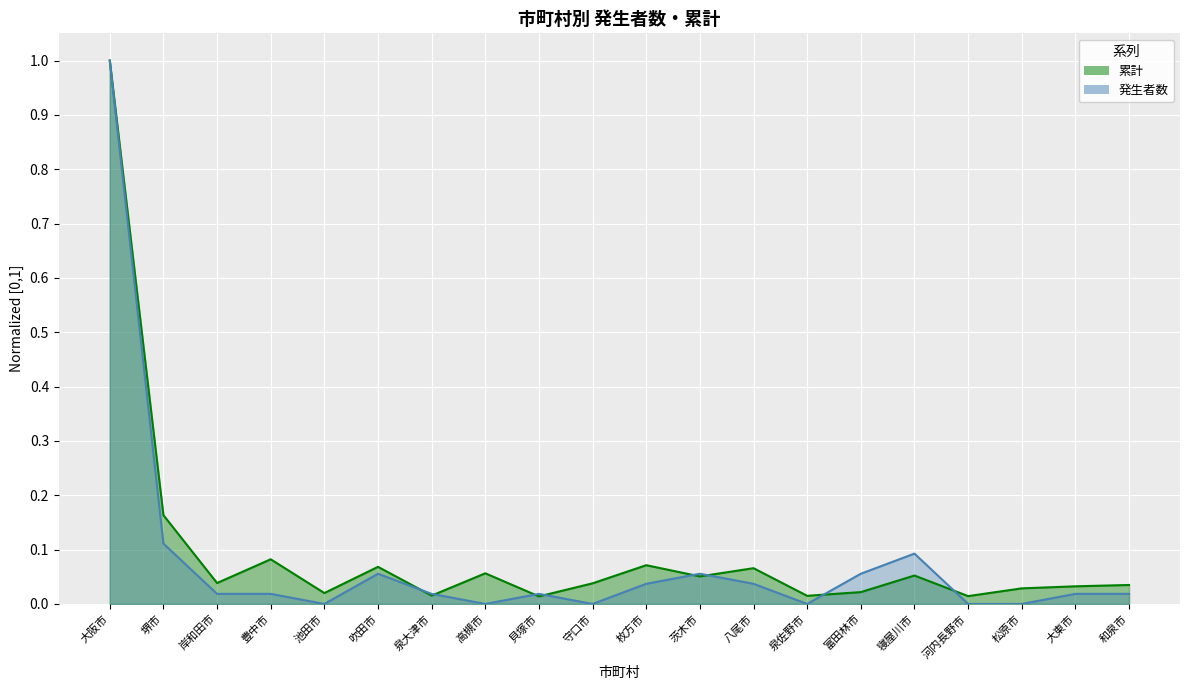

Which series ends up on top after the final intersection of 累計 and 発生者数?

累計